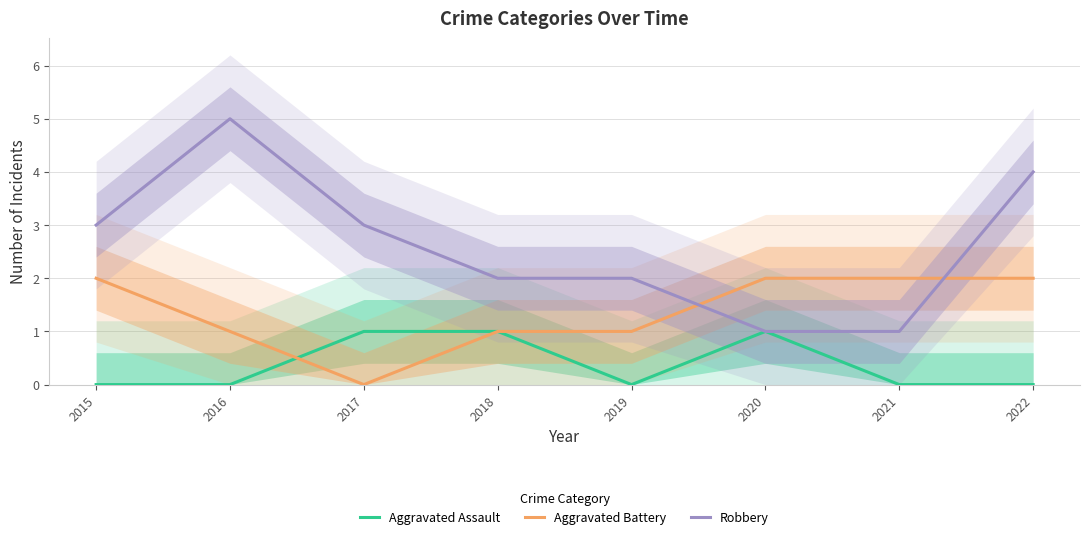

True or false: Robbery and Aggravated Battery cross at least once.

True